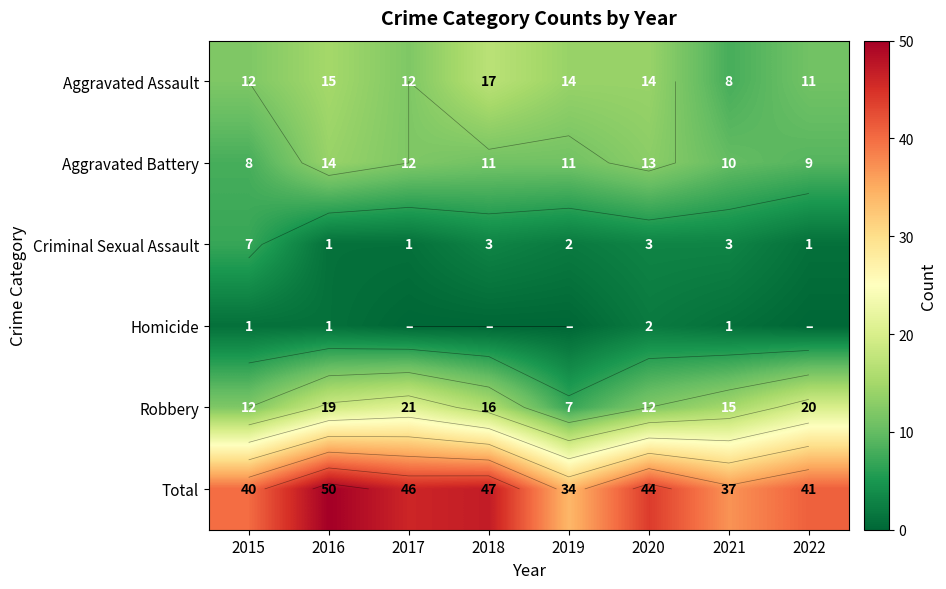

How many values in the Homicide series are below 1?

4